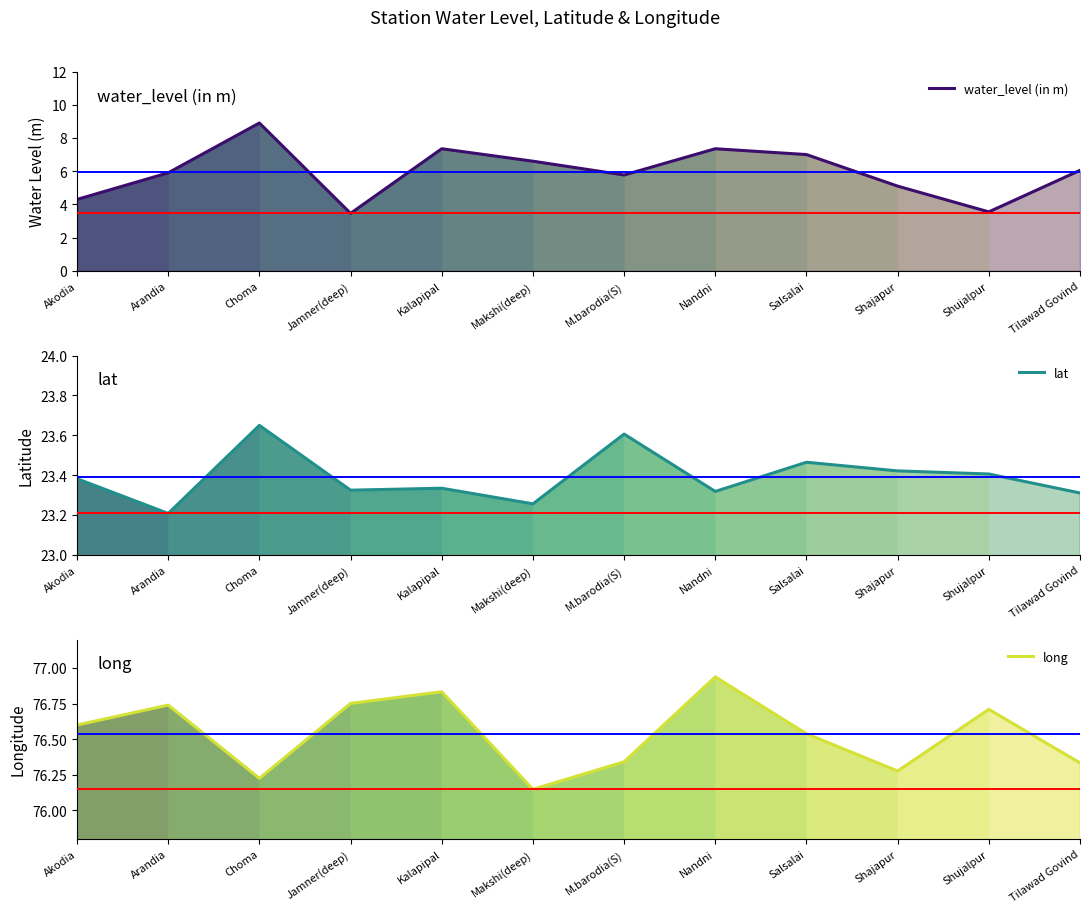

The water_level (in m) series shows 5.1 at Shajapur. True or false?

True